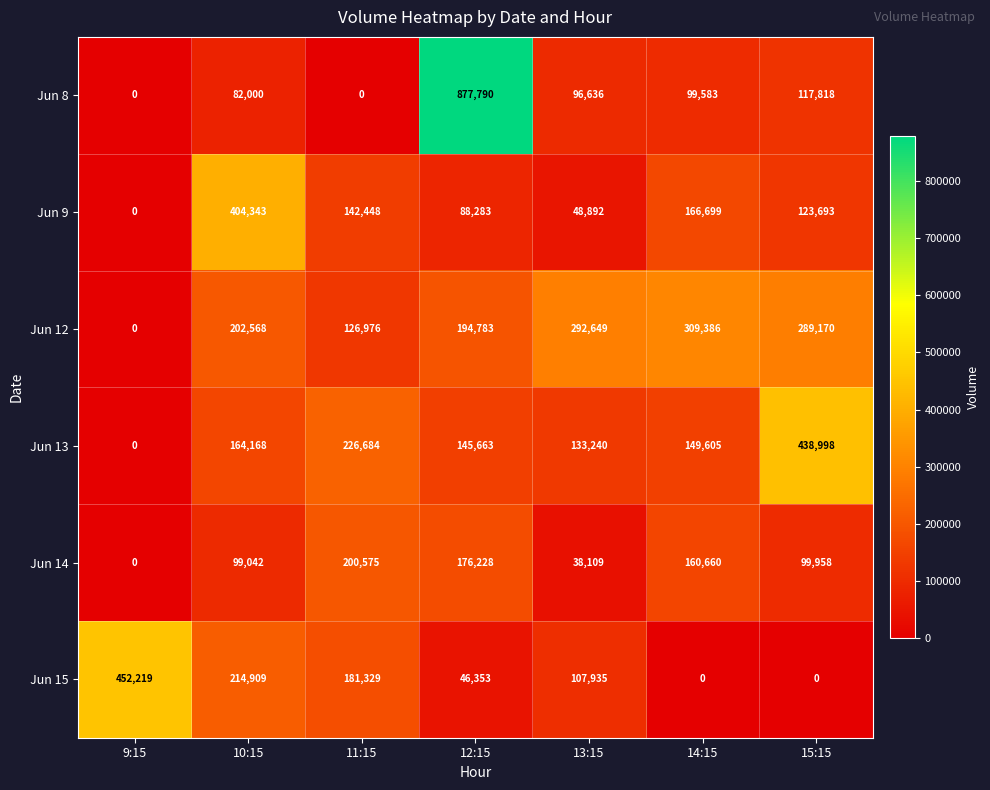

Which series changed the most between 12:15 and 15:15?

Jun 8